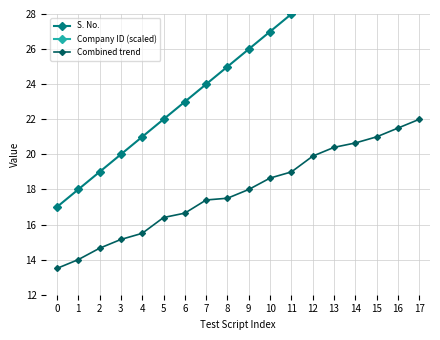

Which label corresponds to the largest value in the chart?

17